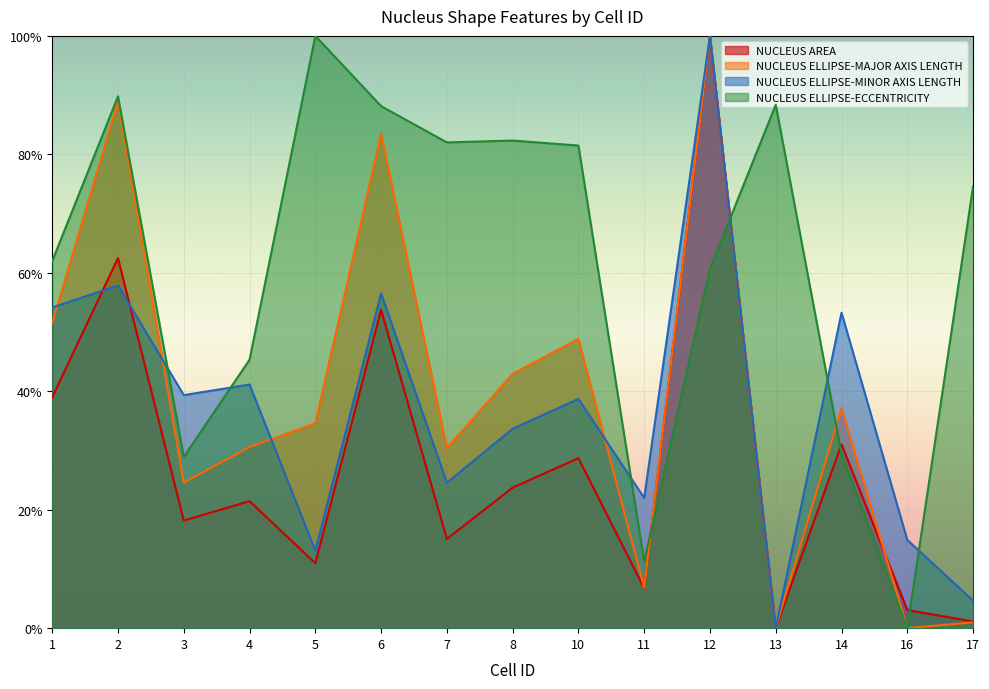

At which label does NUCLEUS AREA reach its peak?

12